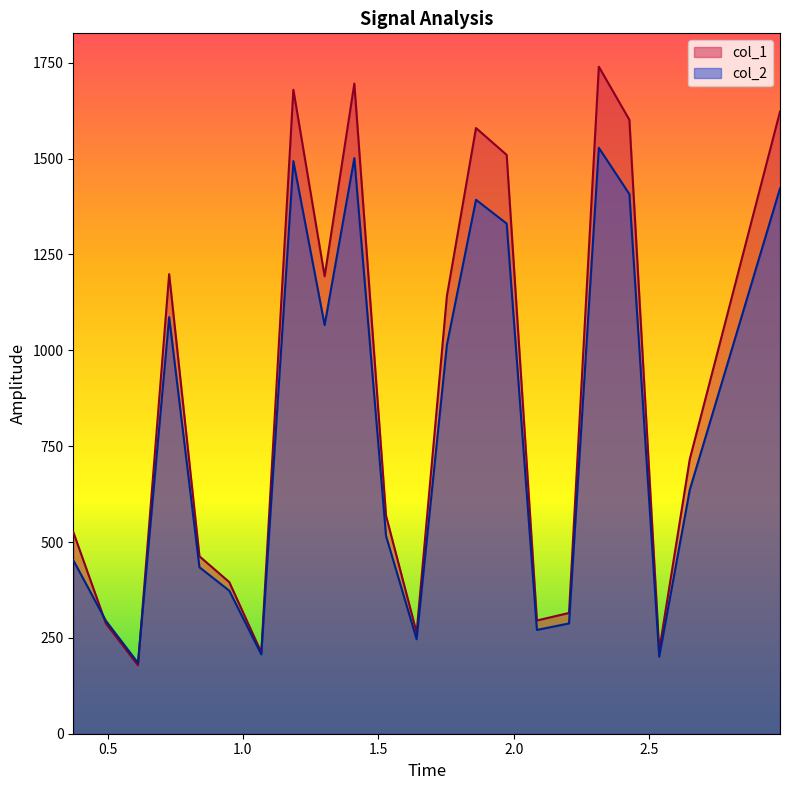

Which series has the largest range (max minus min)?

col_1